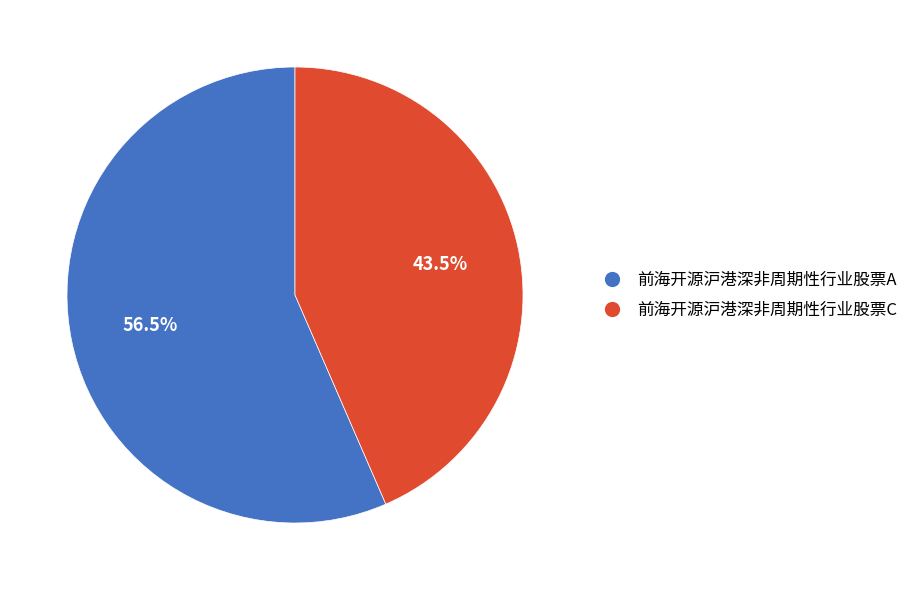

To the nearest percent, what is the average slice percentage?

50%